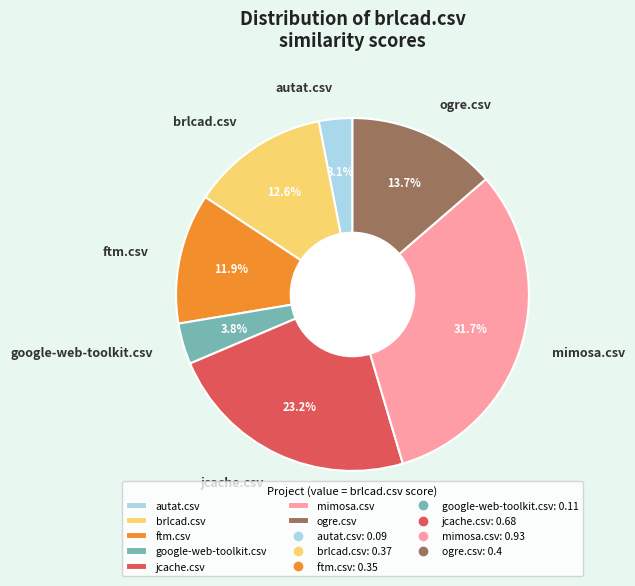

Rank the categories by value from highest to lowest.

mimosa.csv, jcache.csv, ogre.csv, brlcad.csv, ftm.csv, google-web-toolkit.csv, autat.csv